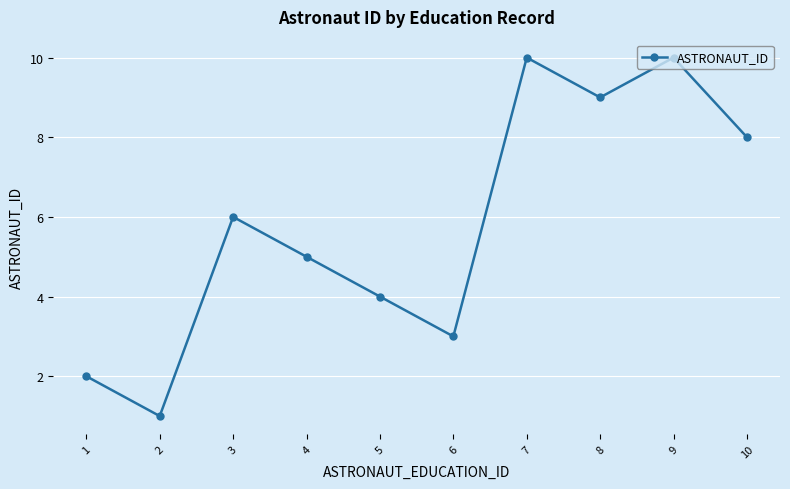

Count the number of data series in this chart.

1